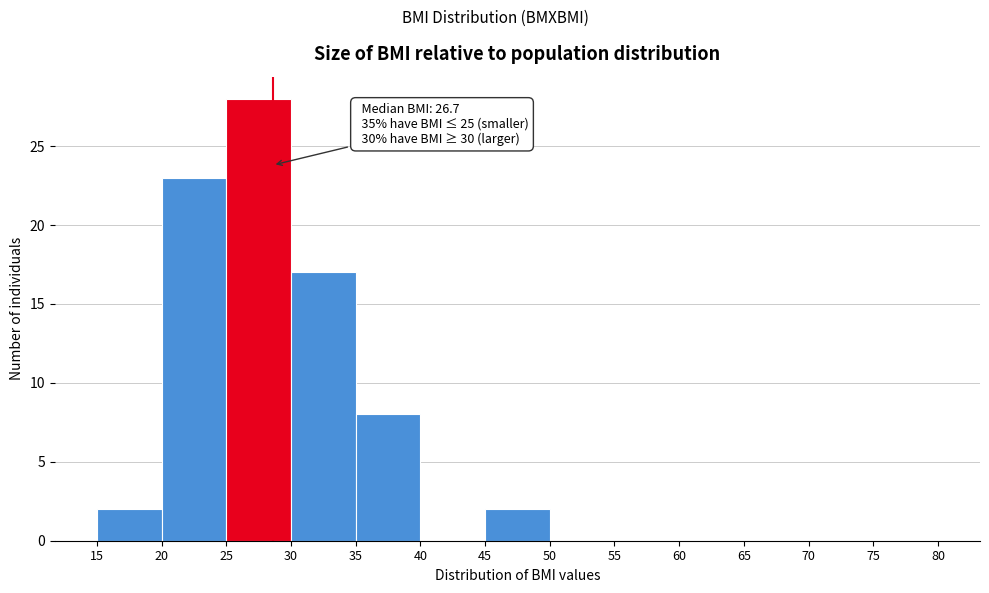

Which range on the x-axis has the tallest bar?

25 to 30